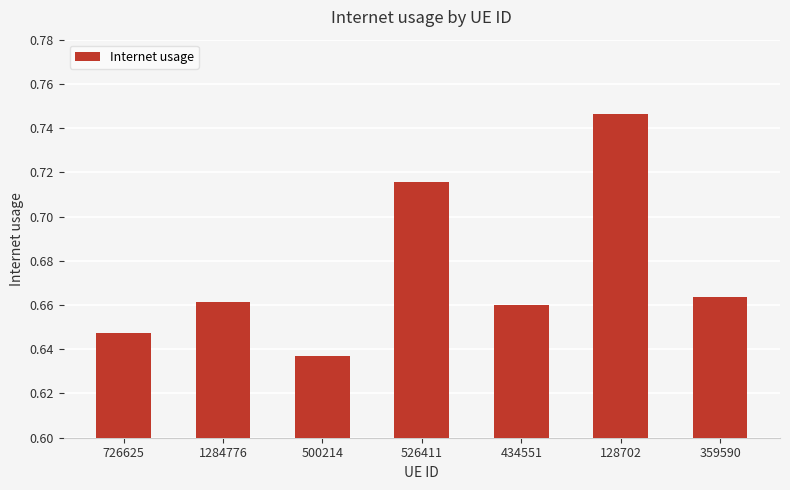

True or false: the data shows 0.5 at 128702.

False